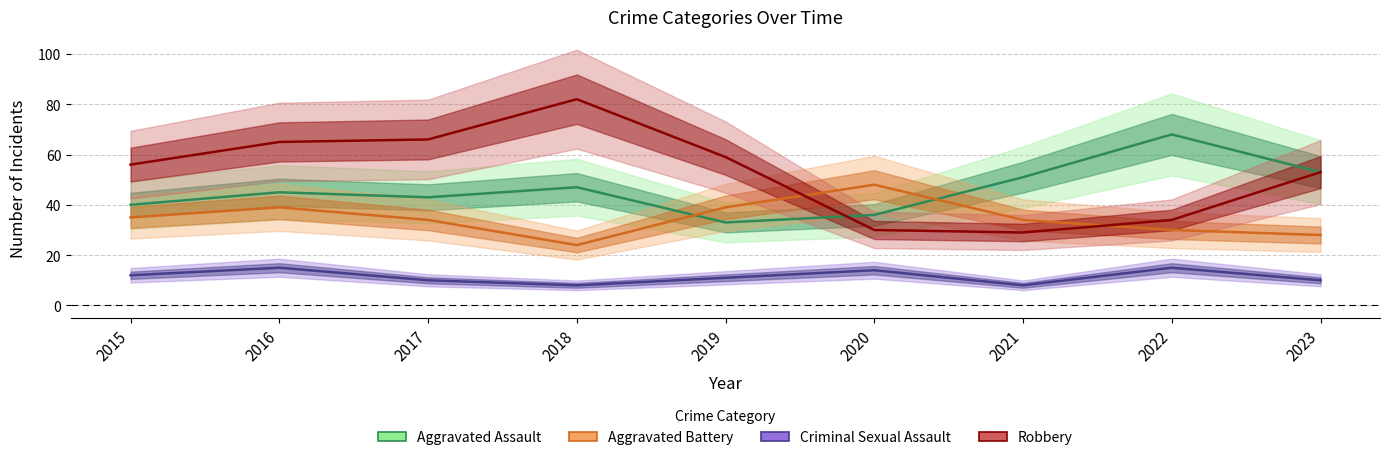

Is the value of Robbery at 2022 greater than the value of Aggravated Battery at 2020?

No